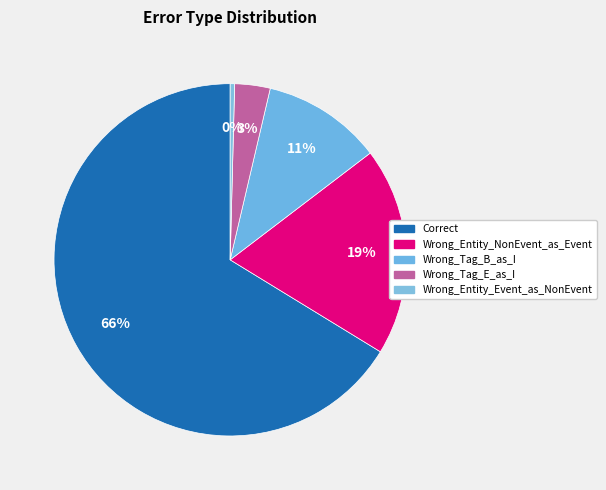

How much of the chart is everything except Correct?

33.7%